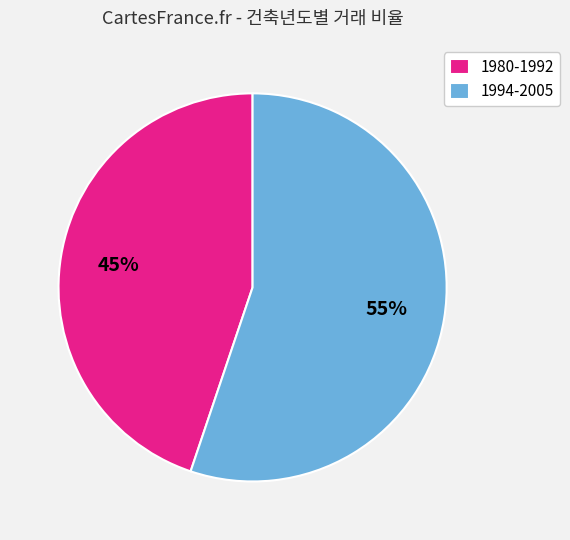

Which category accounts for the majority?

1994-2005